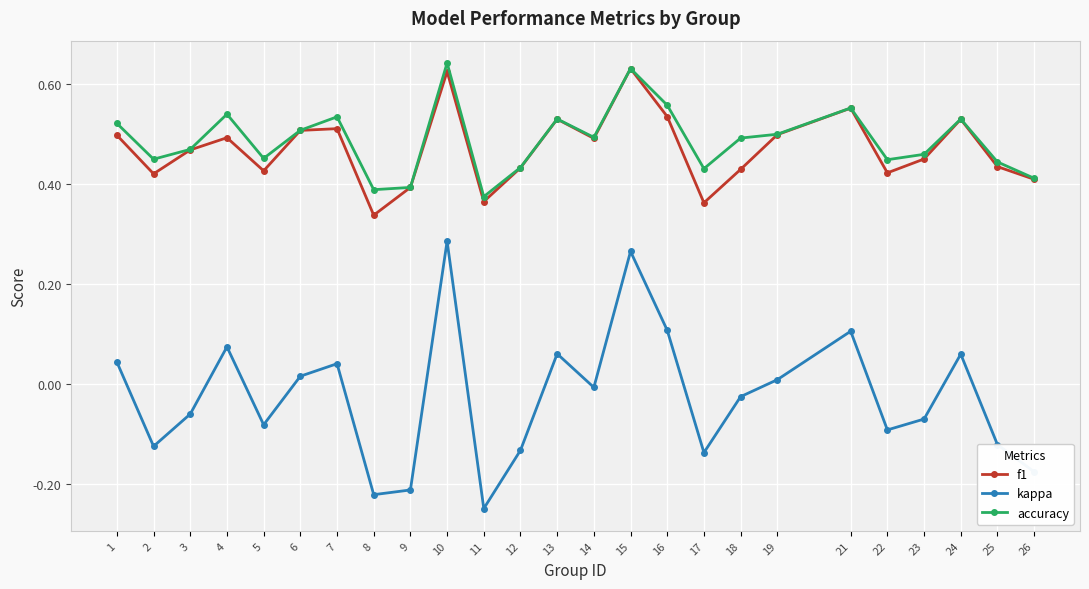

At which category is the sum across all series the highest?

10